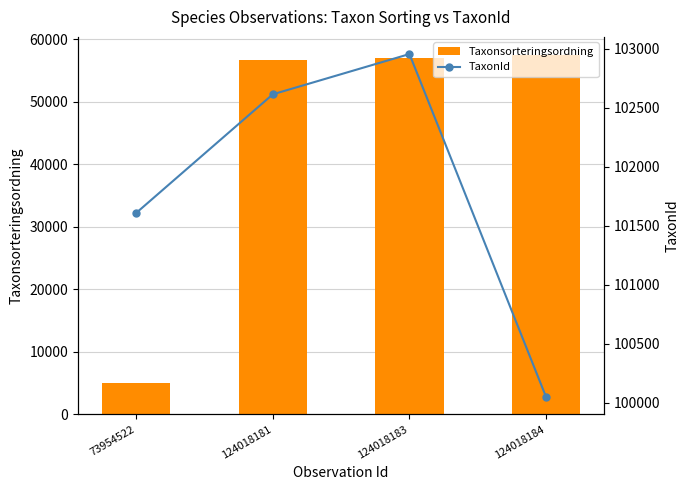

What is the value of the TaxonId point at the 3rd from the left?

102954